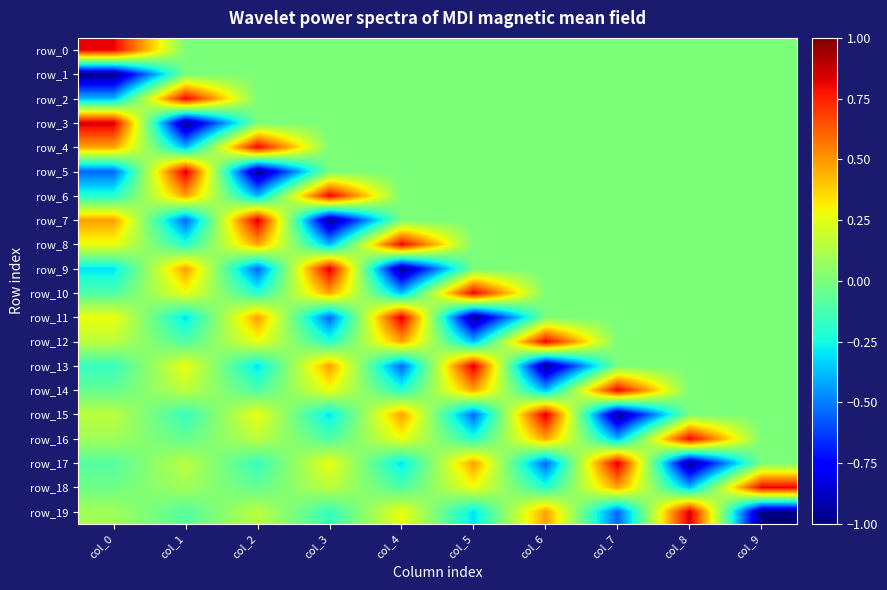

Which series has the largest total across all categories?

row_16